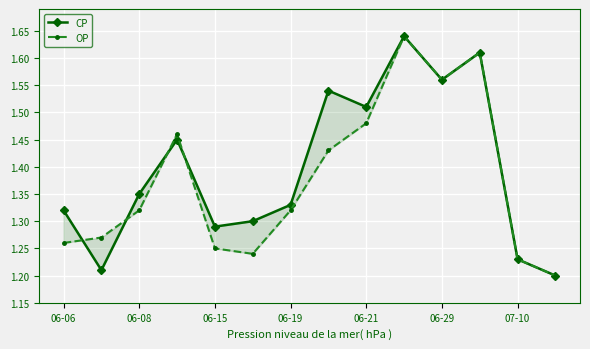

Which series has the largest range (max minus min)?

CP